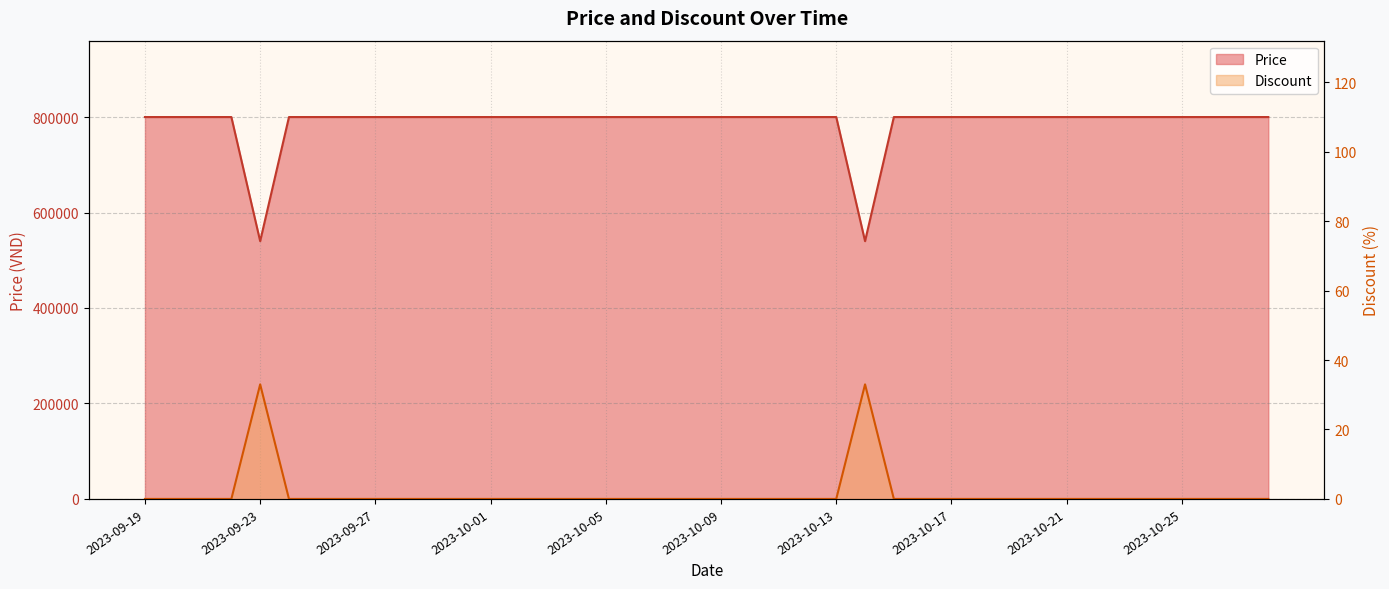

True or false: Discount and Price intersect in this chart.

False